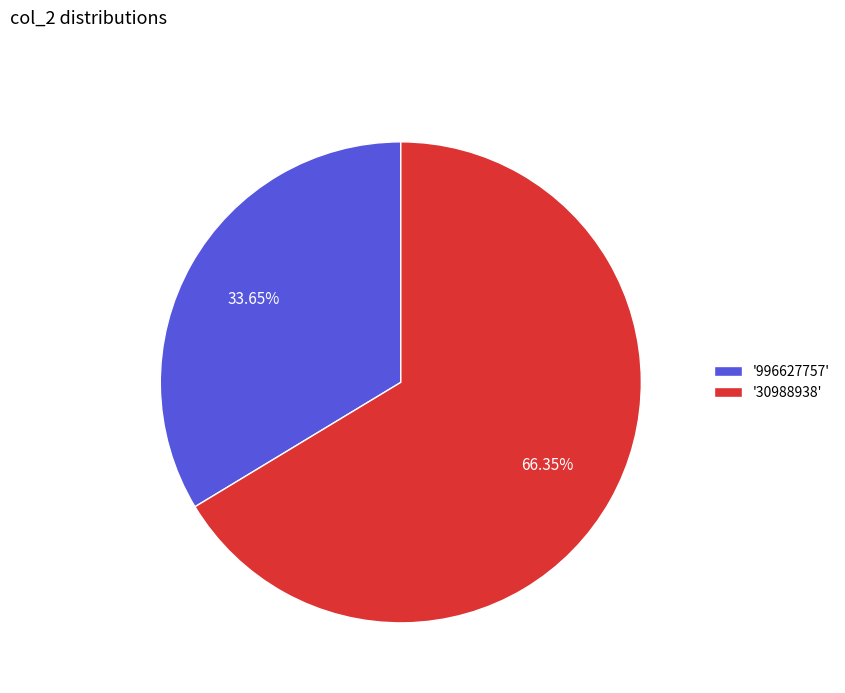

Does '996627757' account for over 50% of the chart?

No